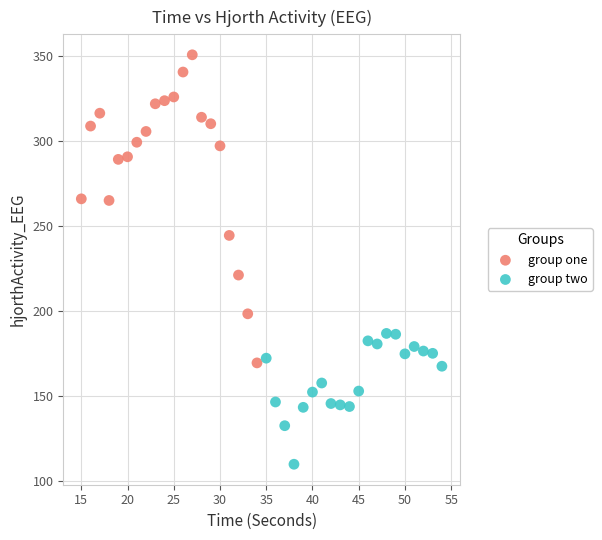

Which series contains the highest Y value?

group one